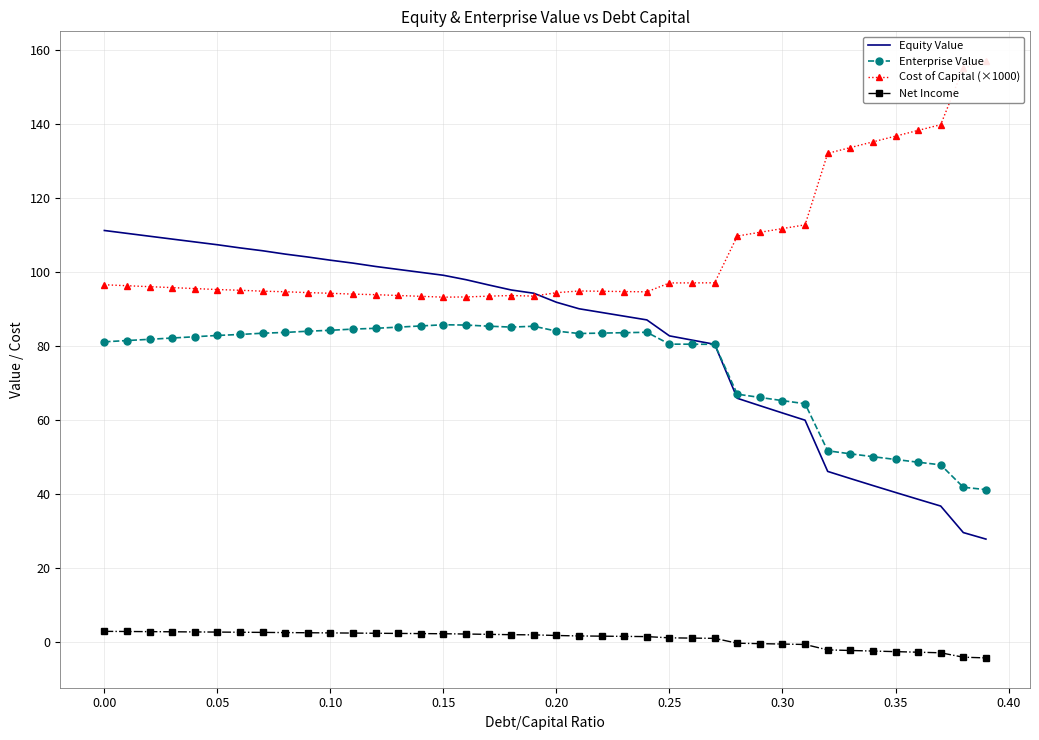

What is the minimum value shown in the chart?

-4.3